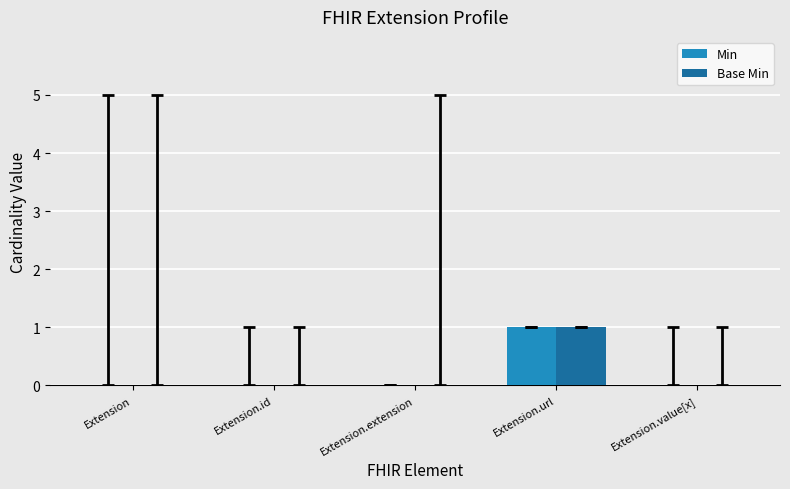

Is the value of Min at Extension.id greater than the value of Base Min at Extension.url?

No